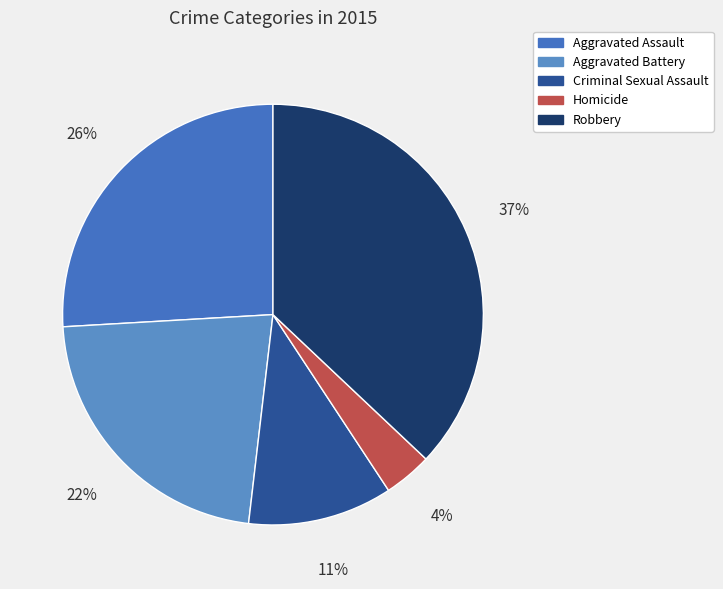

To the nearest percent, what is the difference between the Robbery and Criminal Sexual Assault slice percentages?

26%